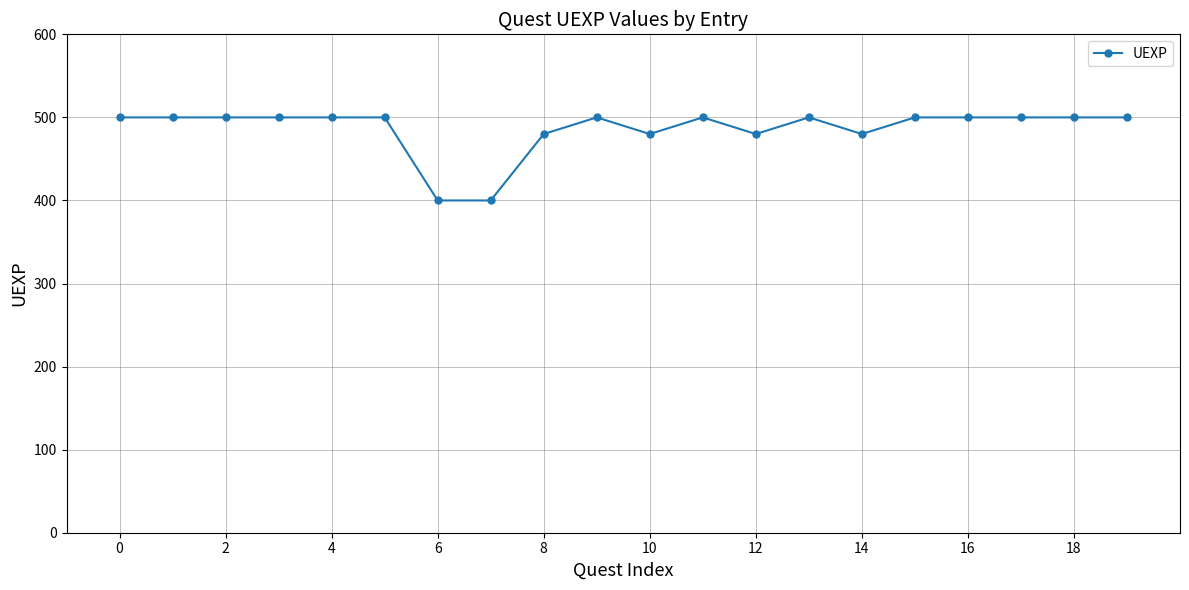

What is the value of the 10th point from the left?

500